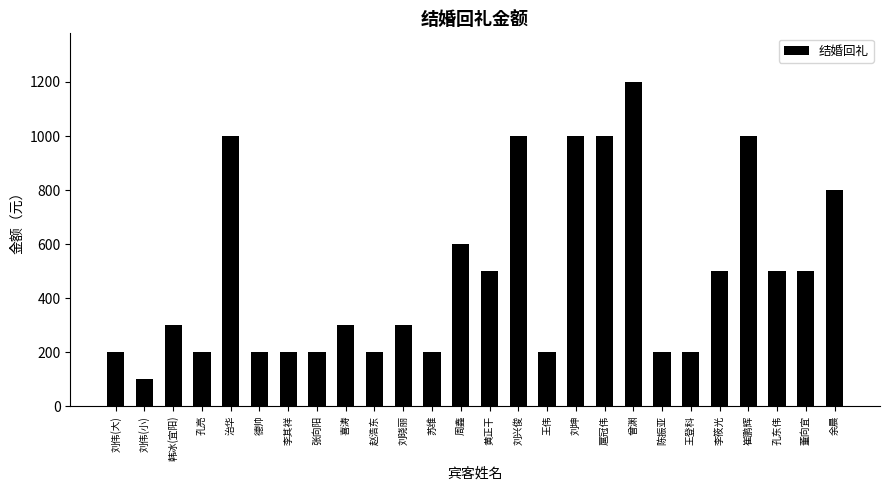

What is the maximum value shown in the chart?

1200